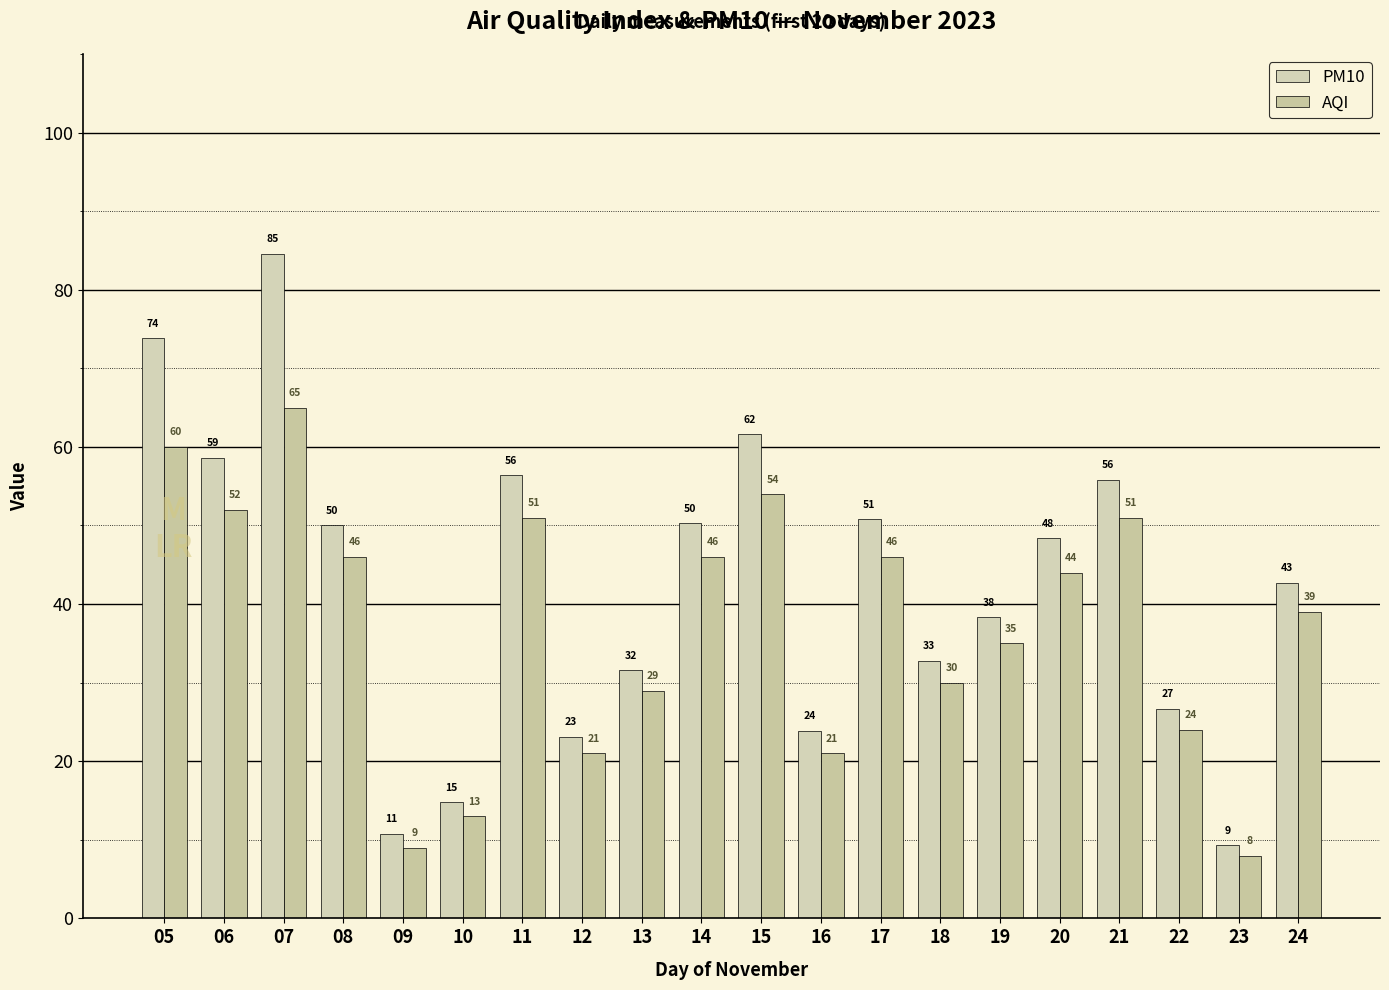

List the series in order of their overall mean, lowest first.

AQI, PM10